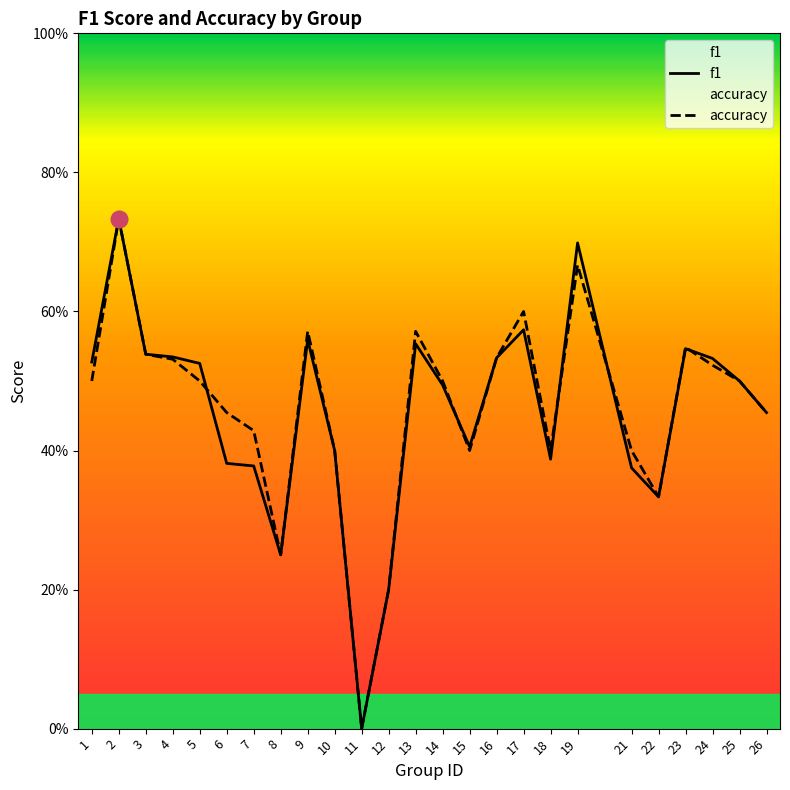

True or false: f1 has more than 1 interior local peaks.

True